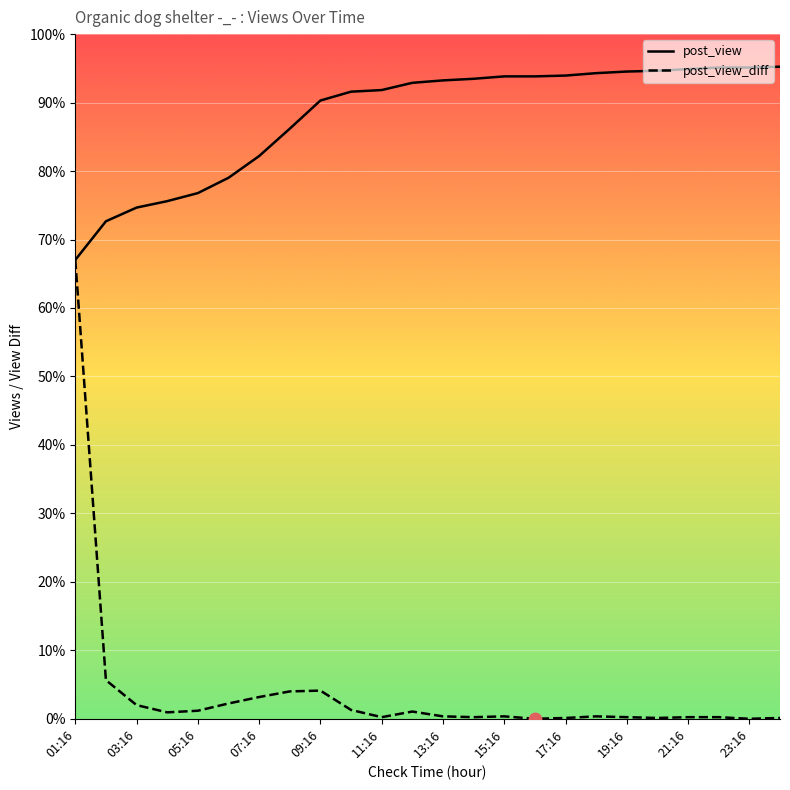

What are all the series names shown in the legend?

post_view, post_view_diff